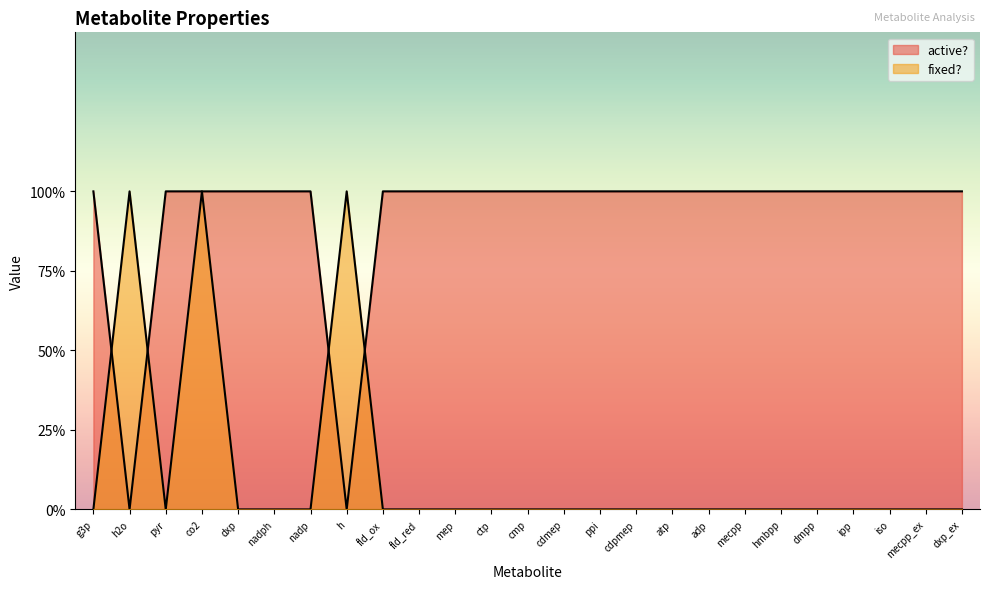

At how many categories does at least one series exceed 0?

25